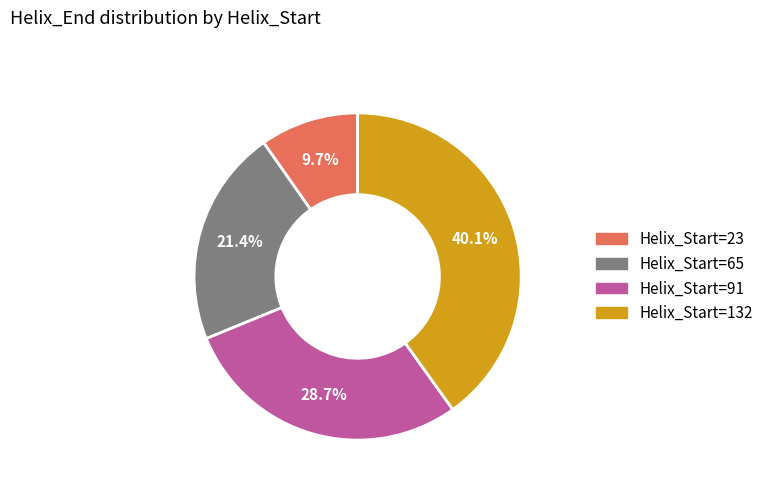

Is there a majority slice in this chart?

No